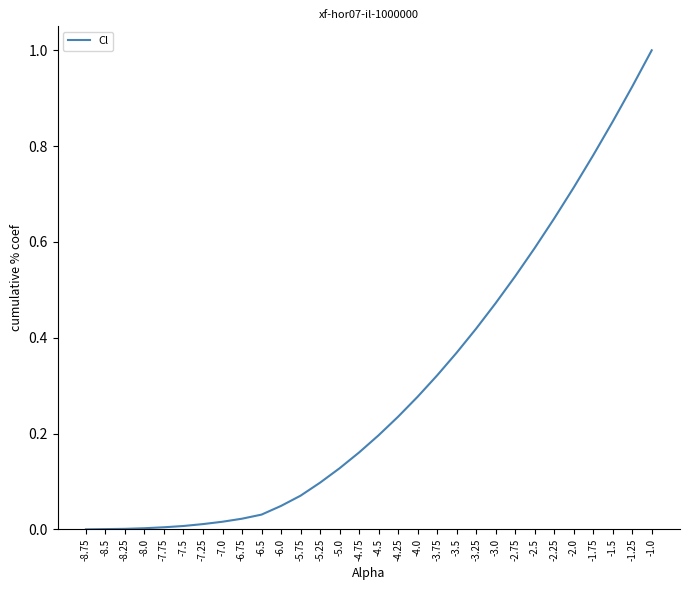

The value at -1.25 is 0.5. True or false?

False